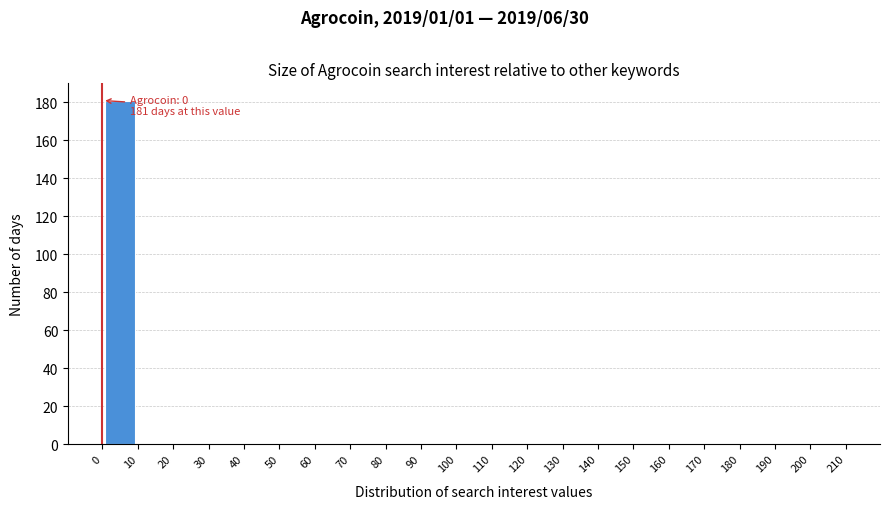

Which range on the x-axis has the tallest bar?

0 to 10